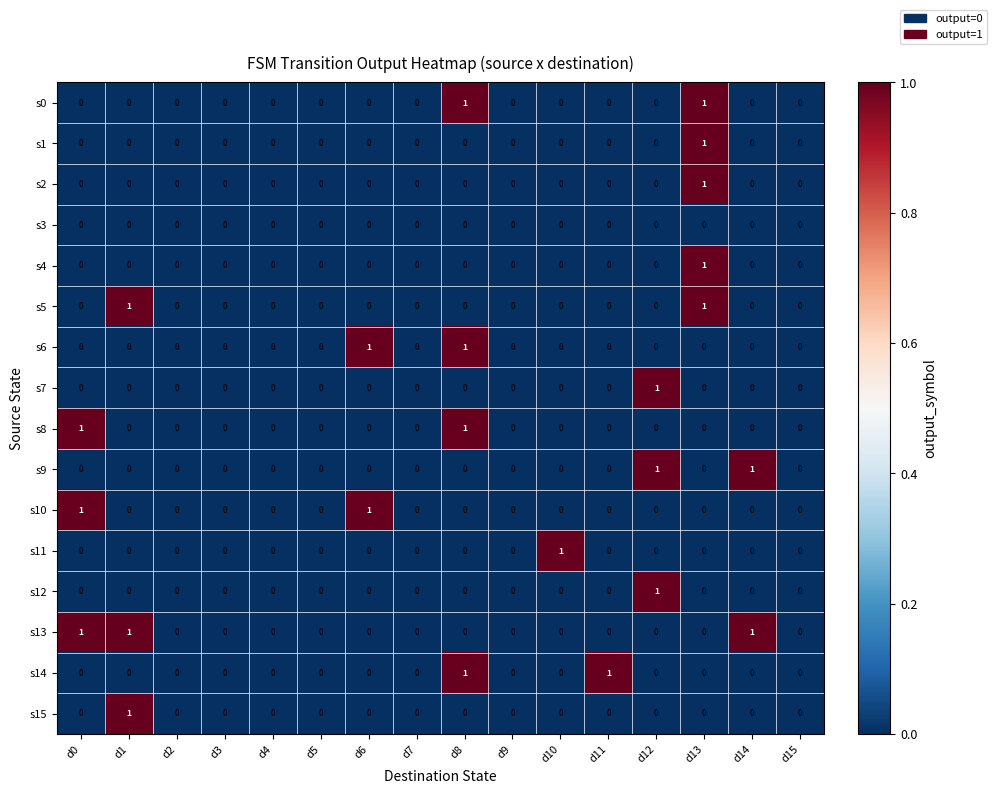

What is the difference between the highest and lowest values at d12?

1